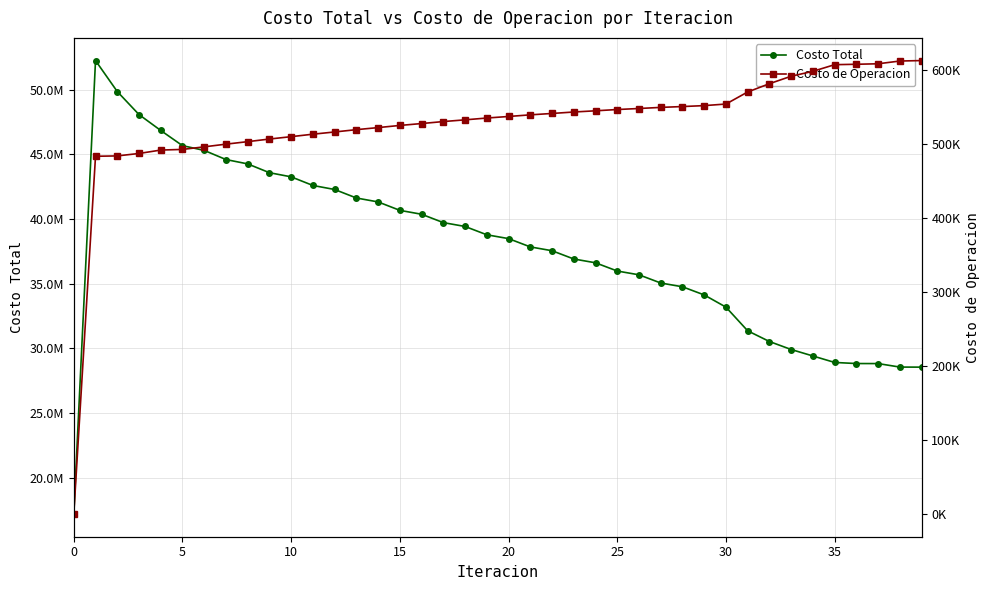

How many distinct data groups are displayed?

2